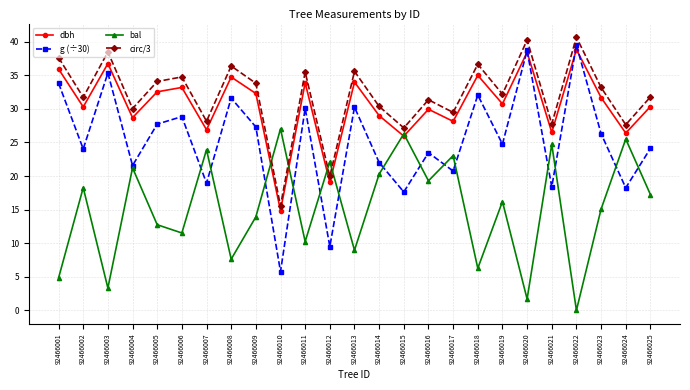

Does the chart have visible grid lines?

Yes